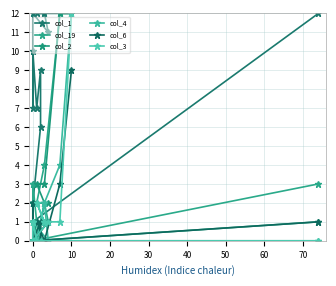

What is the lowest value of the col_1 series?

1